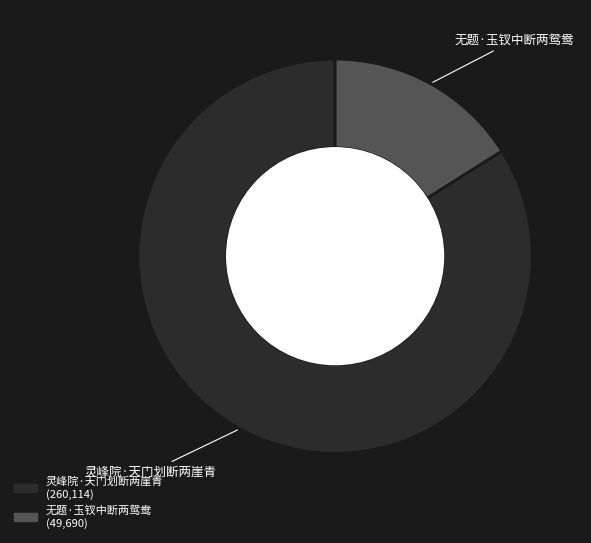

Is there any slice that represents more than half of the pie?

Yes